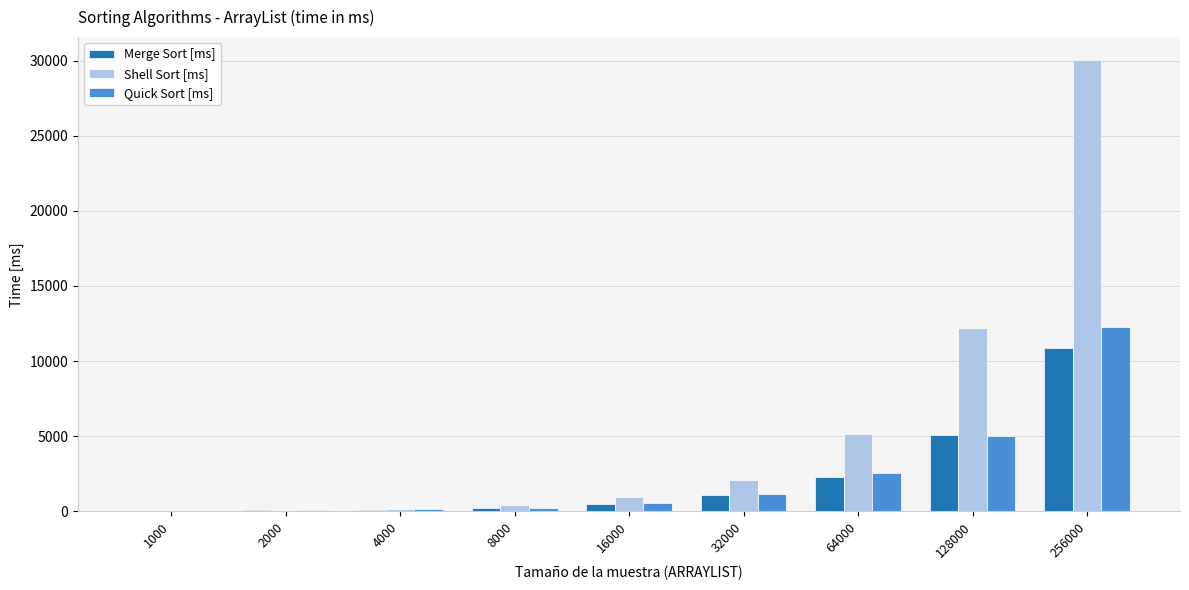

At which label does Shell Sort [ms] reach its peak?

256000